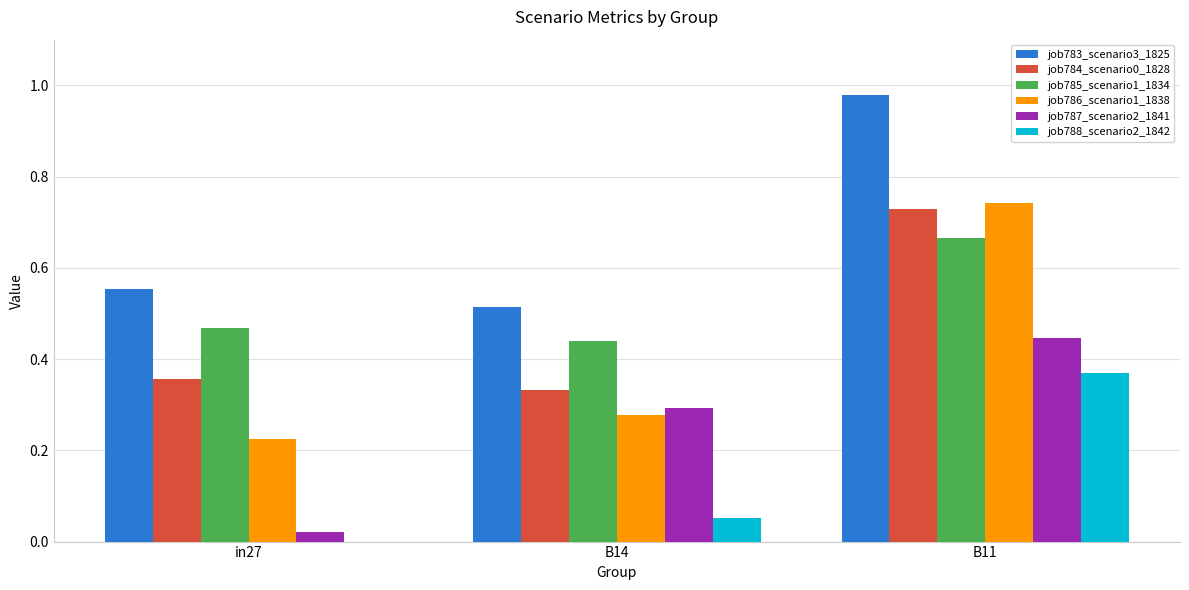

Count the job785_scenario1_1834 values in the range 0 to 1.

3